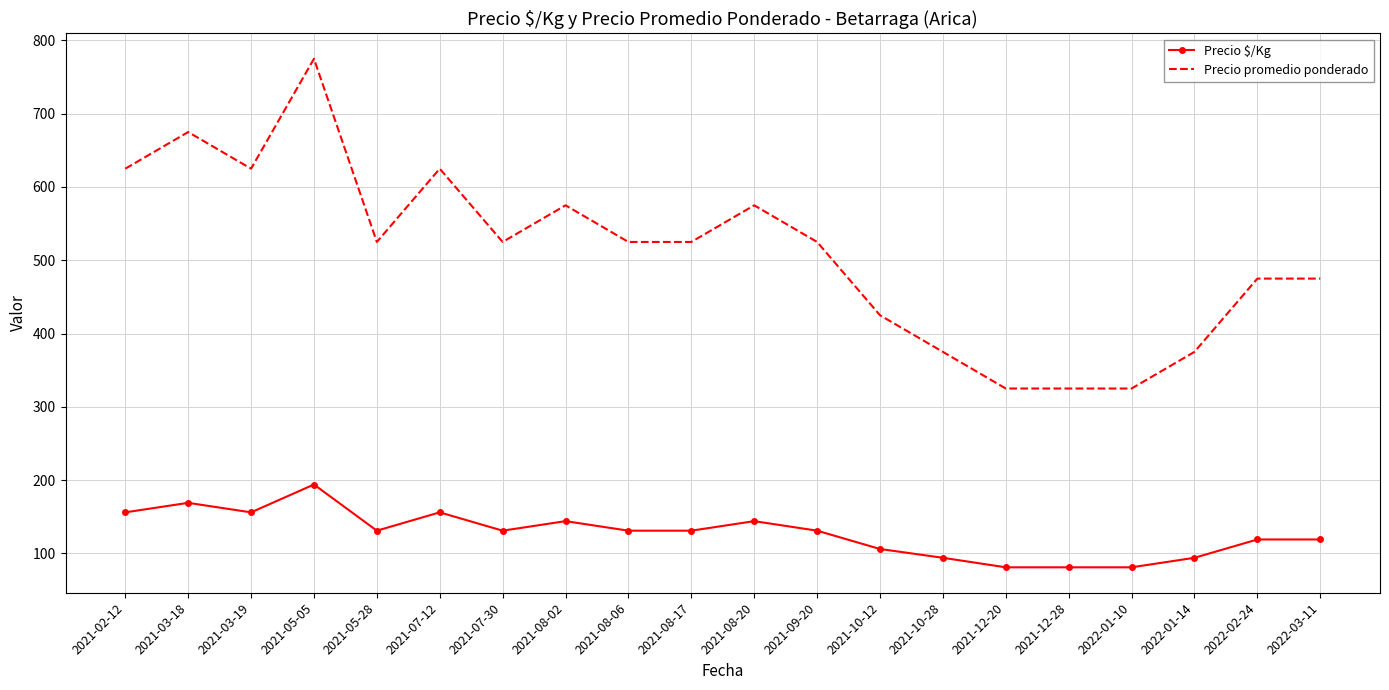

True or false: Precio promedio ponderado and Precio $/Kg cross at least once.

False